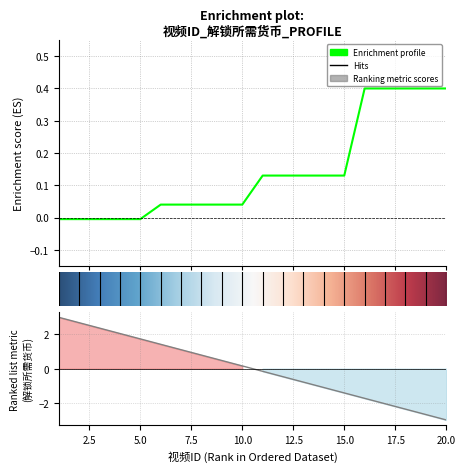

Rank the categories by value from highest to lowest.

16, 17, 18, 19, 20, 11, 12, 13, 14, 15, 6, 7, 8, 9, 10, 1, 2, 3, 4, 5